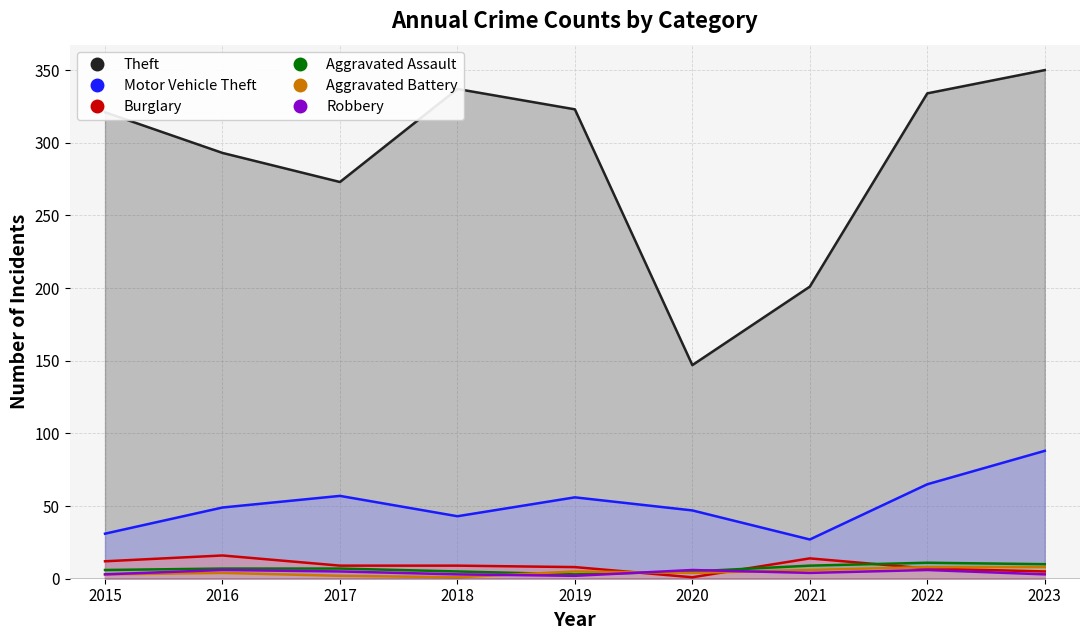

Does the chart have visible grid lines?

Yes